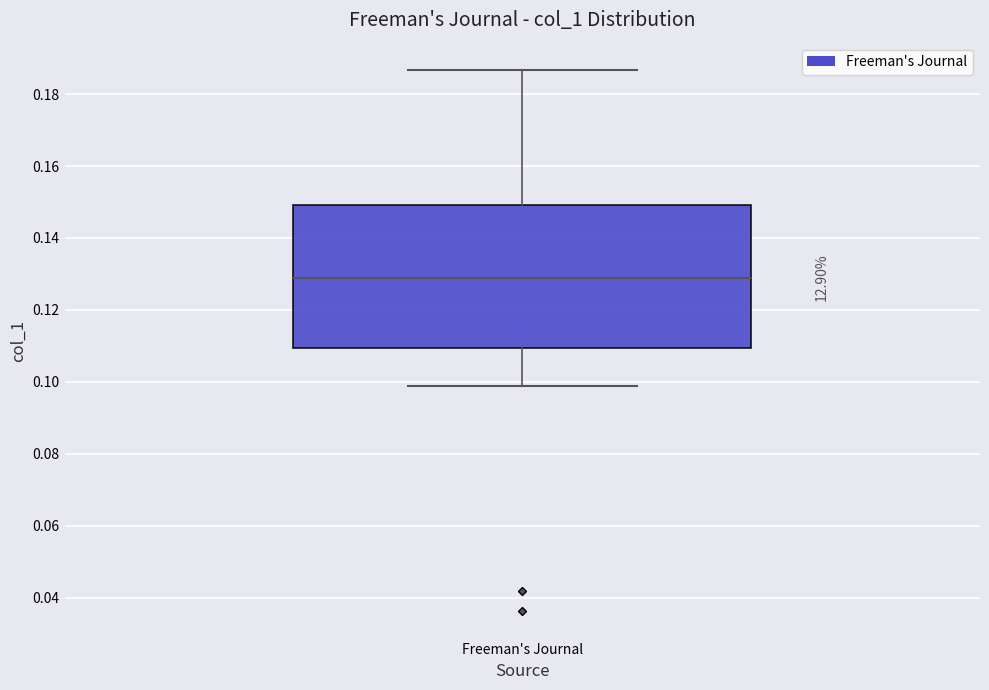

Read this box plot against the y-axis: the position of the median line, the range covered by the box, and the ends of both whiskers. The values are not printed on the chart, so give them approximately, as read against the axis.

median 0.128, box 0.110 to 0.150, whiskers 0.098 to 0.186